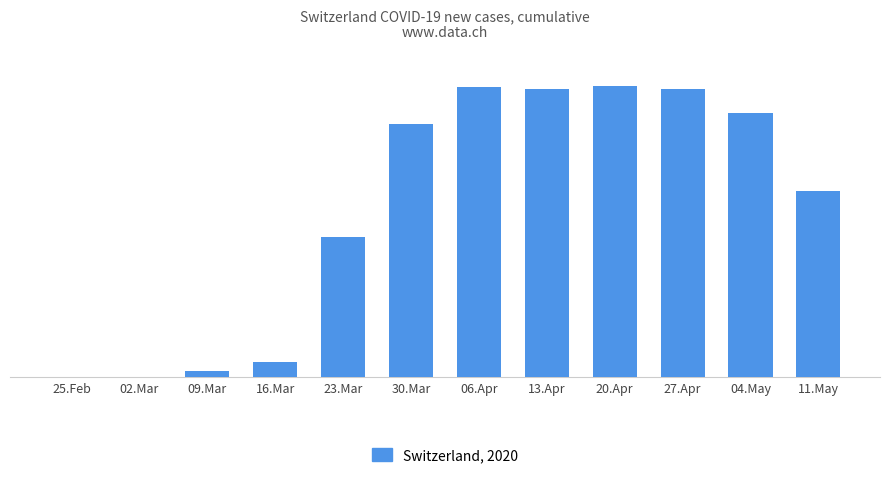

Where does the data first go above 255?

06.Apr